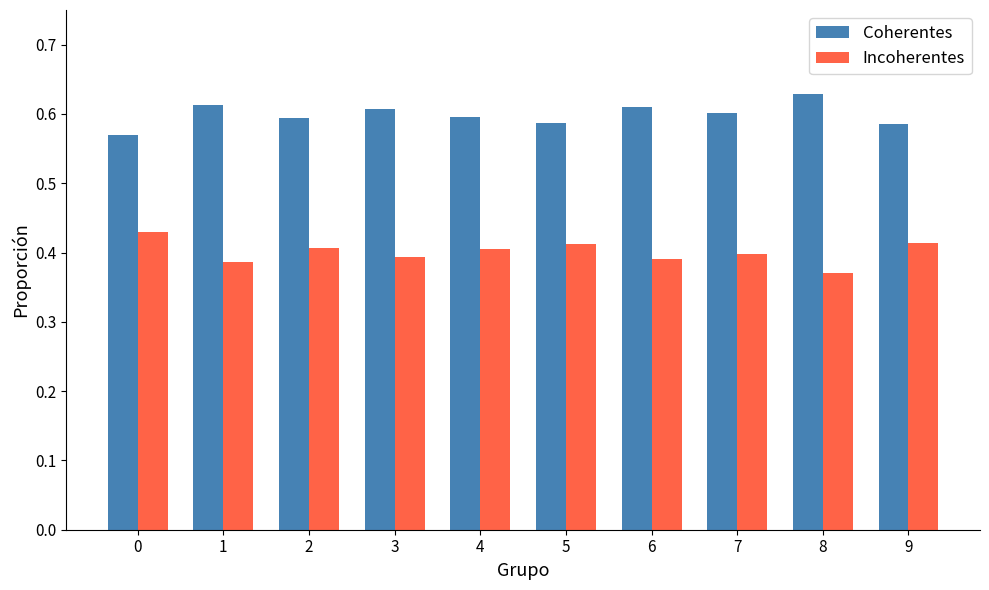

At which category does the chart reach its minimum across all series?

8